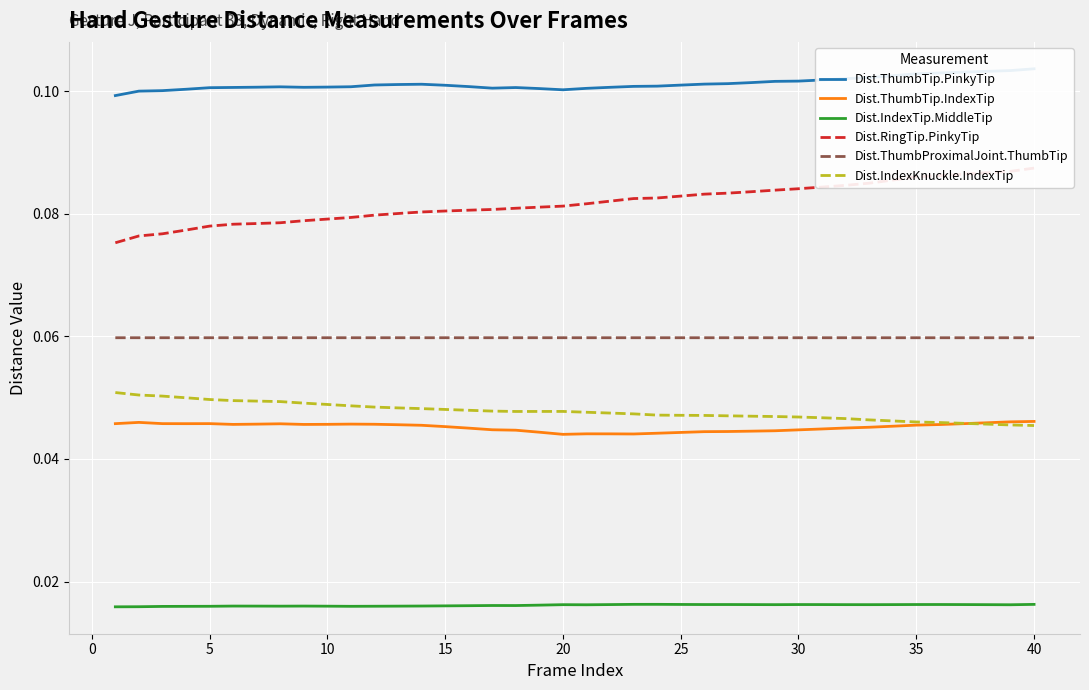

Which series has the largest total across all categories?

Dist.ThumbTip.PinkyTip